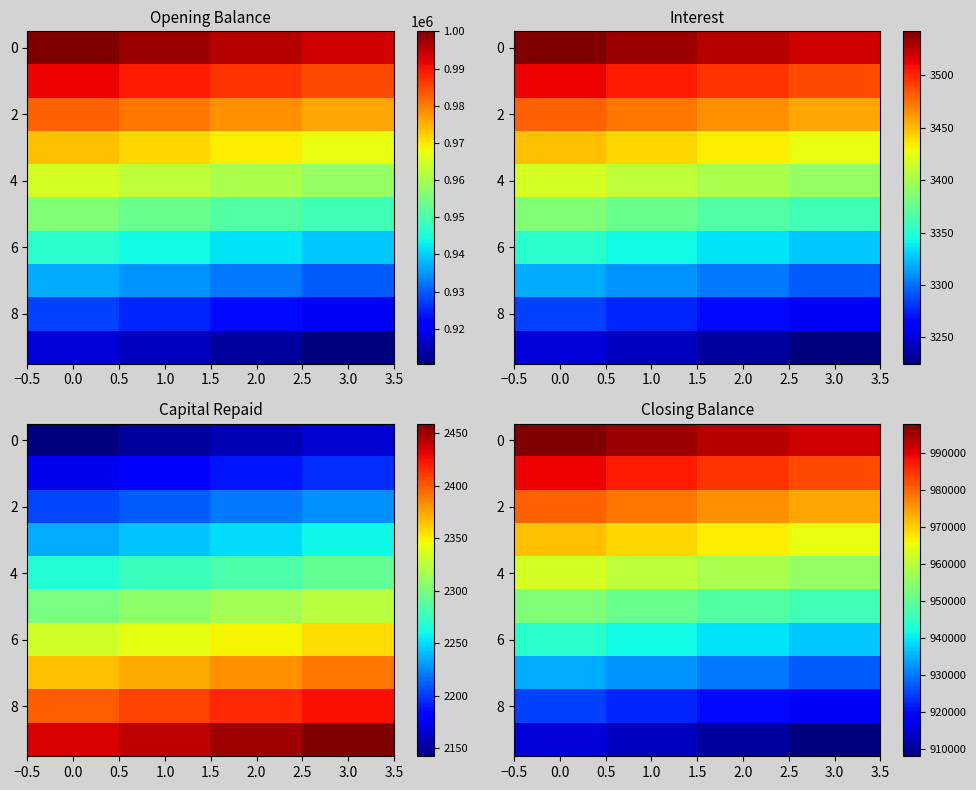

How many categories are shown in the chart?

4